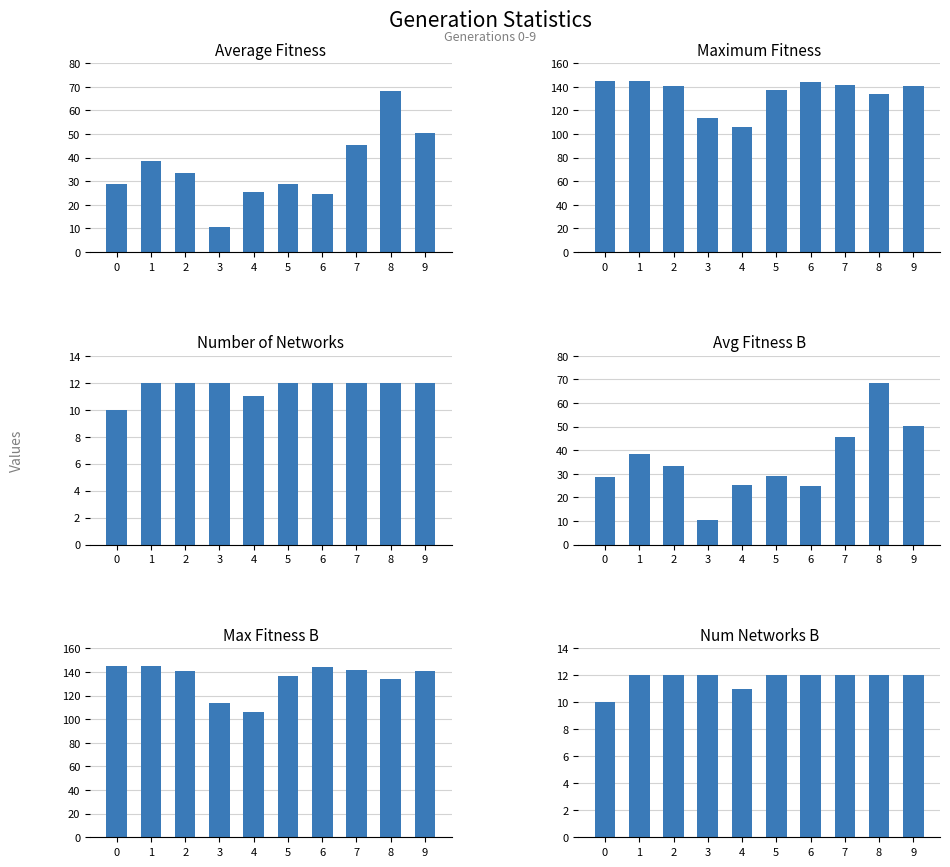

List the labels in order of maximum_fitness value, smallest first.

4, 3, 8, 5, 2, 9, 7, 6, 0, 1